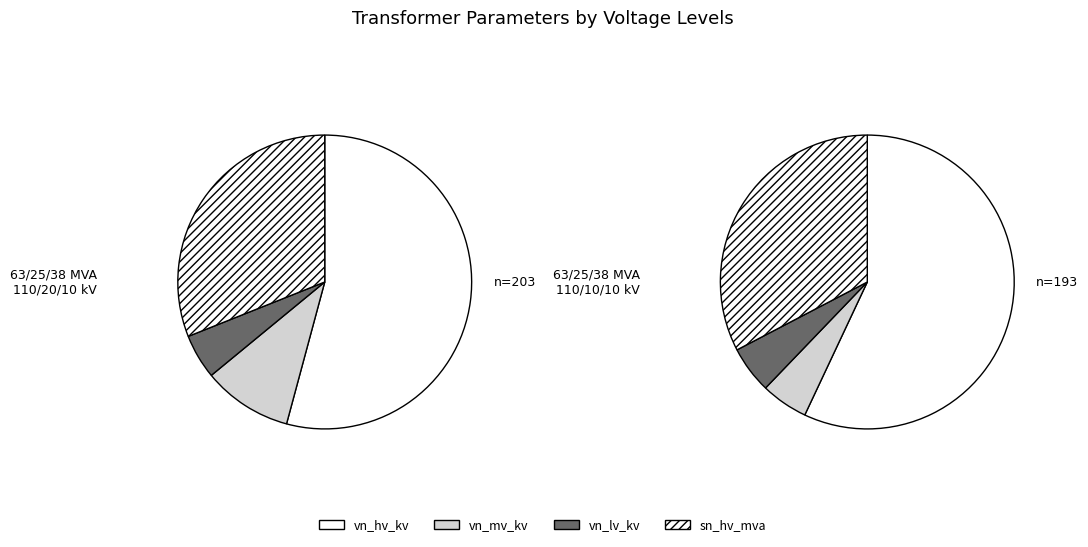

Which slice is the smallest?

63/25/38 MVA 110/10/10 kV